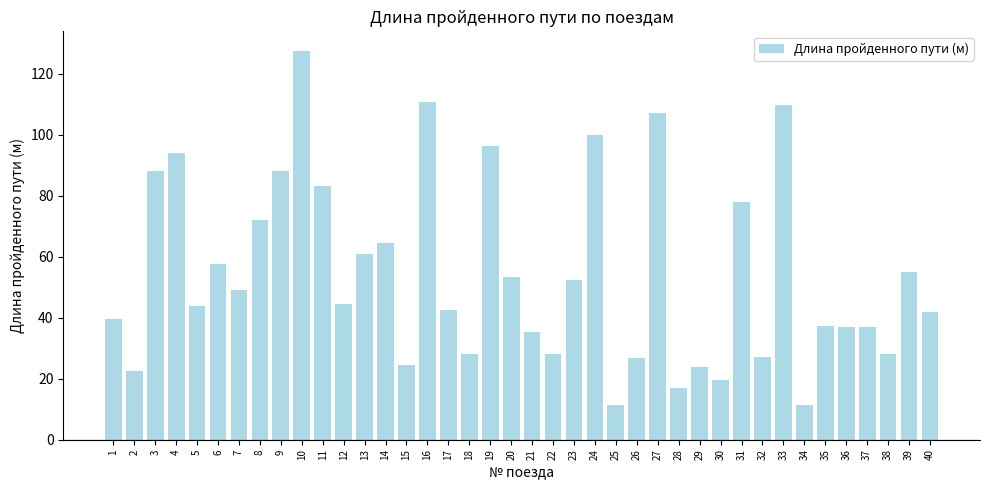

Are the bars horizontal?

No